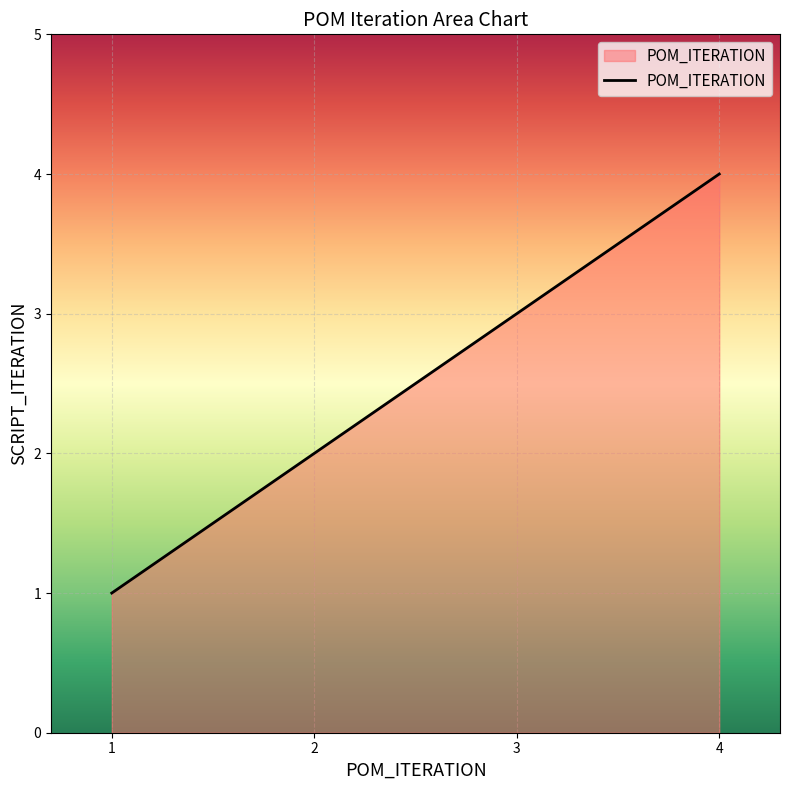

What is the change in value from 1 to 2?

+1